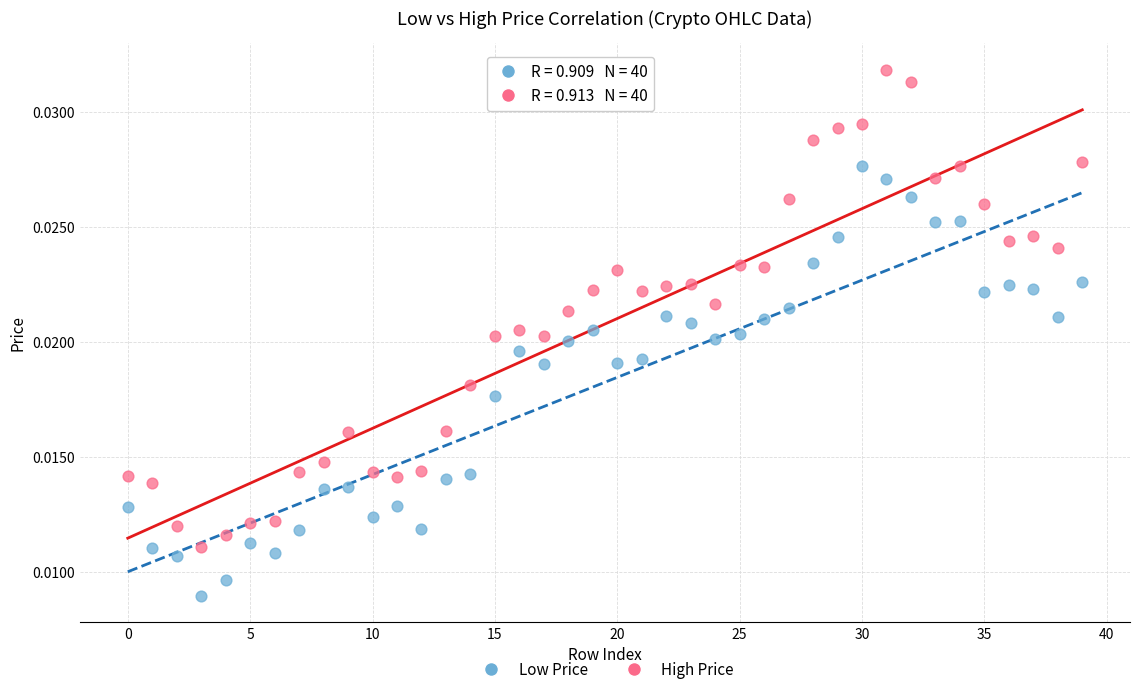

Which series reaches the minimum Y coordinate?

Low Price